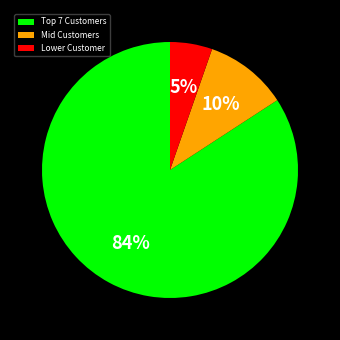

How many slices are in this pie chart?

3